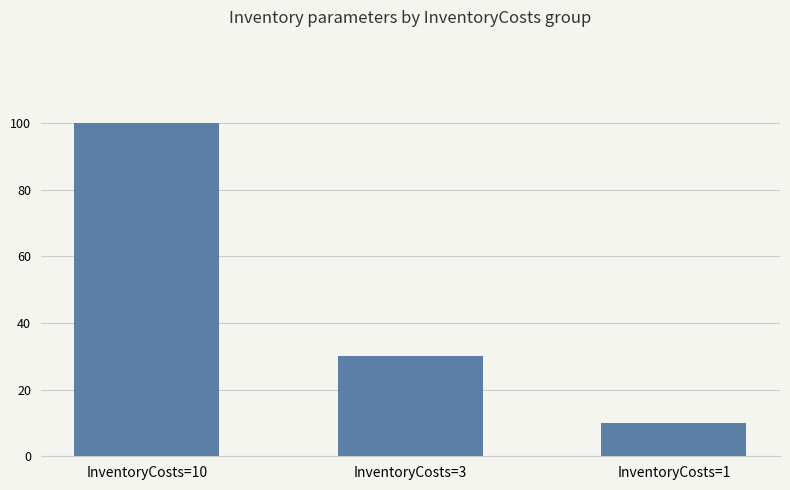

What is the change in value from InventoryCosts=3 to InventoryCosts=1?

-20